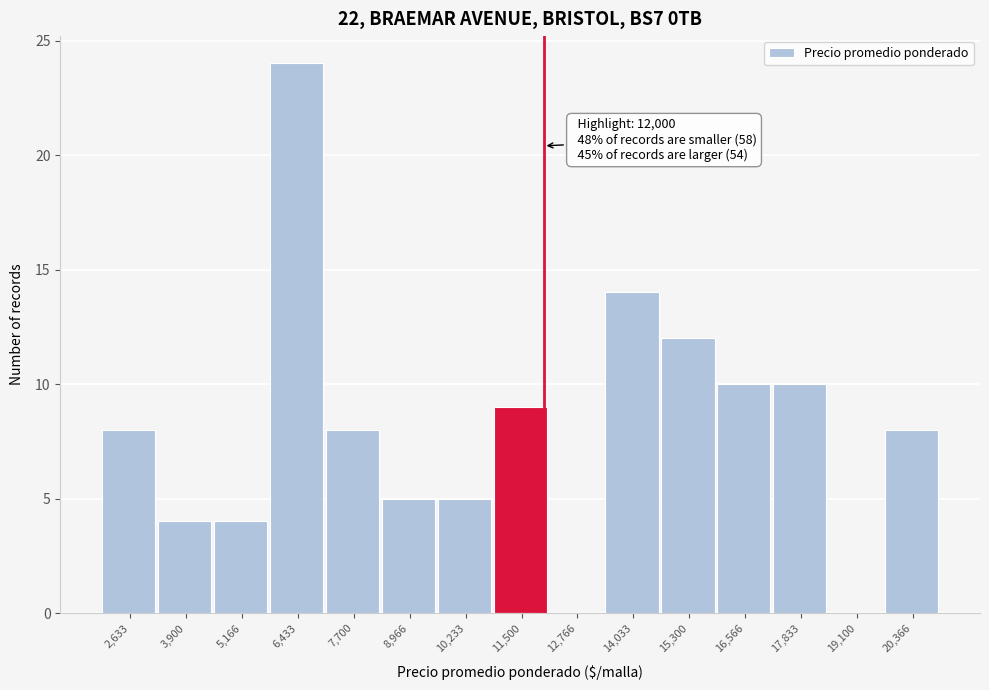

Which range on the x-axis has the tallest bar?

5800 to 7000